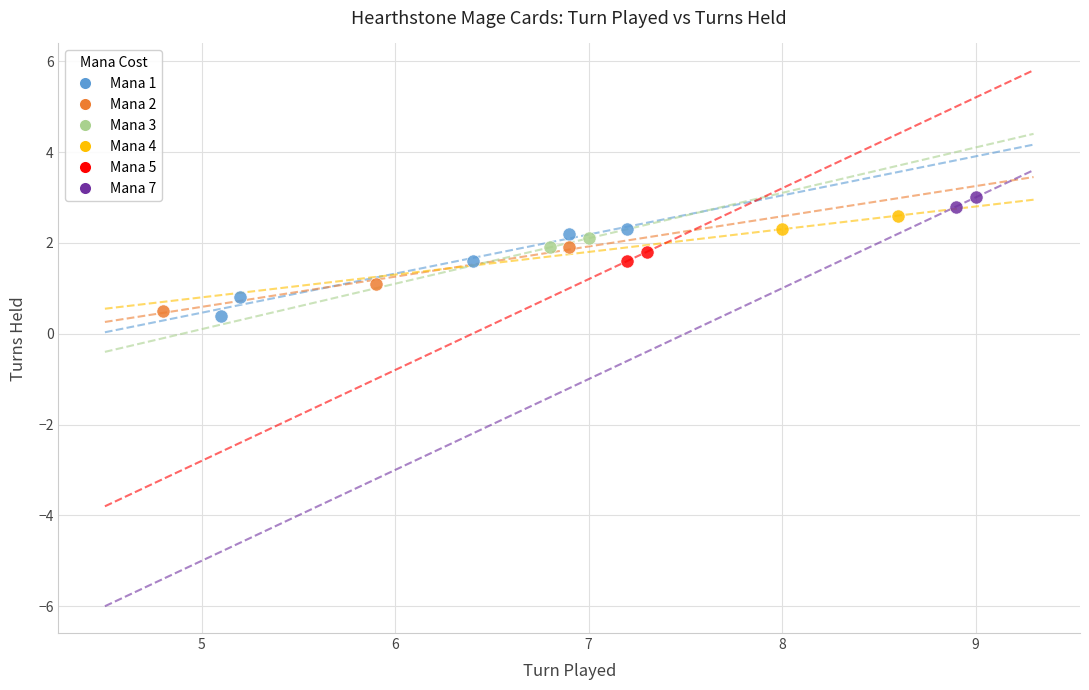

What are all the series names shown in the legend?

Mana 1, Mana 2, Mana 3, Mana 4, Mana 5, Mana 7